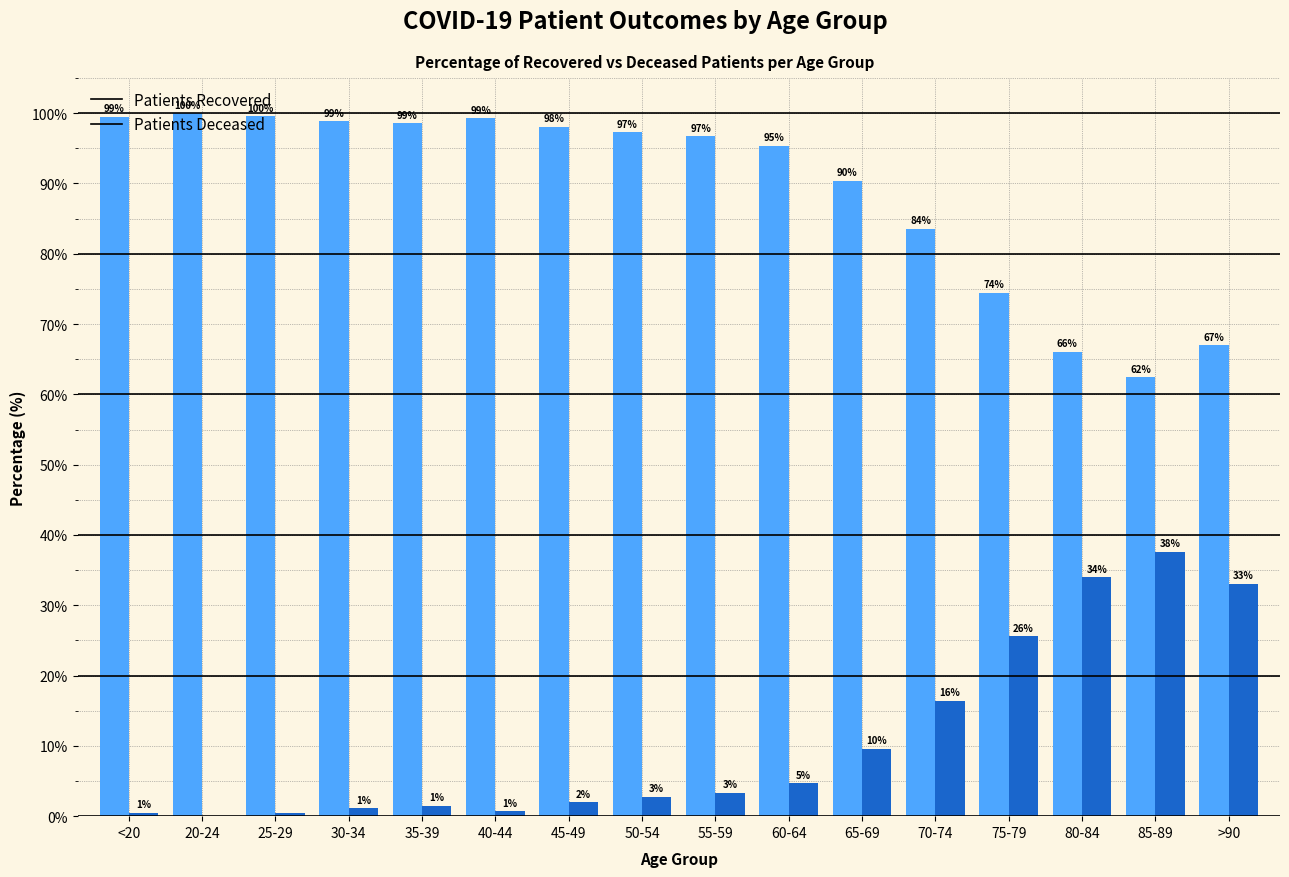

What is the greatest value displayed?

100.0